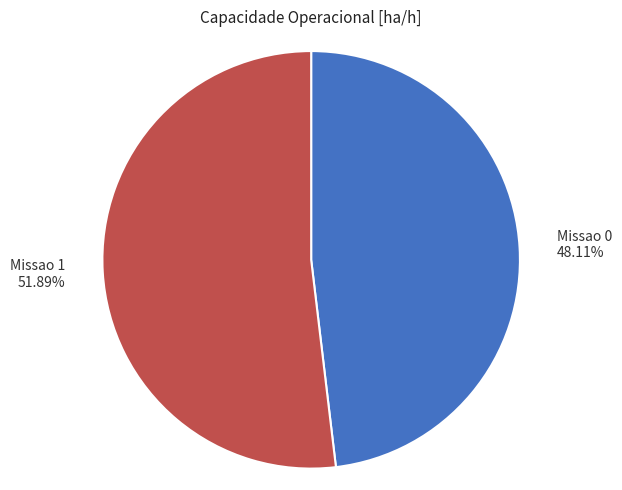

Rank the categories by value from lowest to highest.

Missao 0, Missao 1